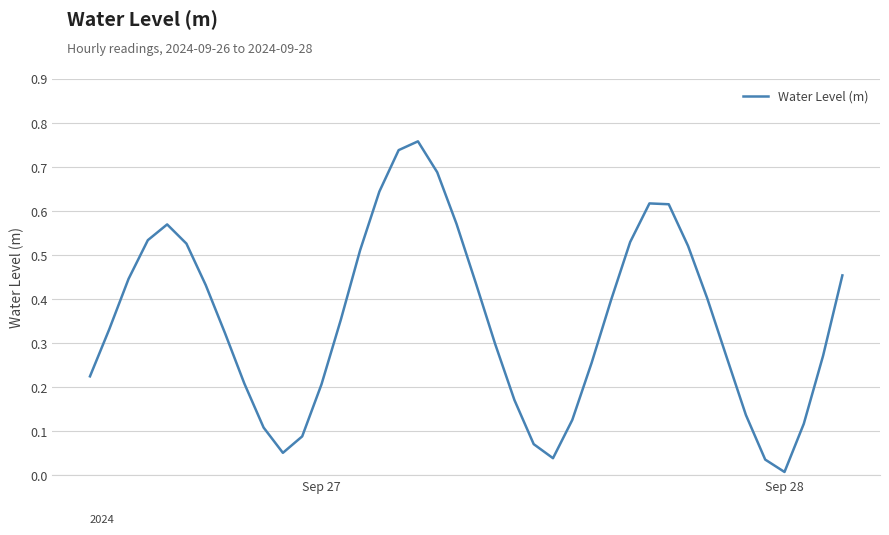

Does the chart have visible grid lines?

Yes